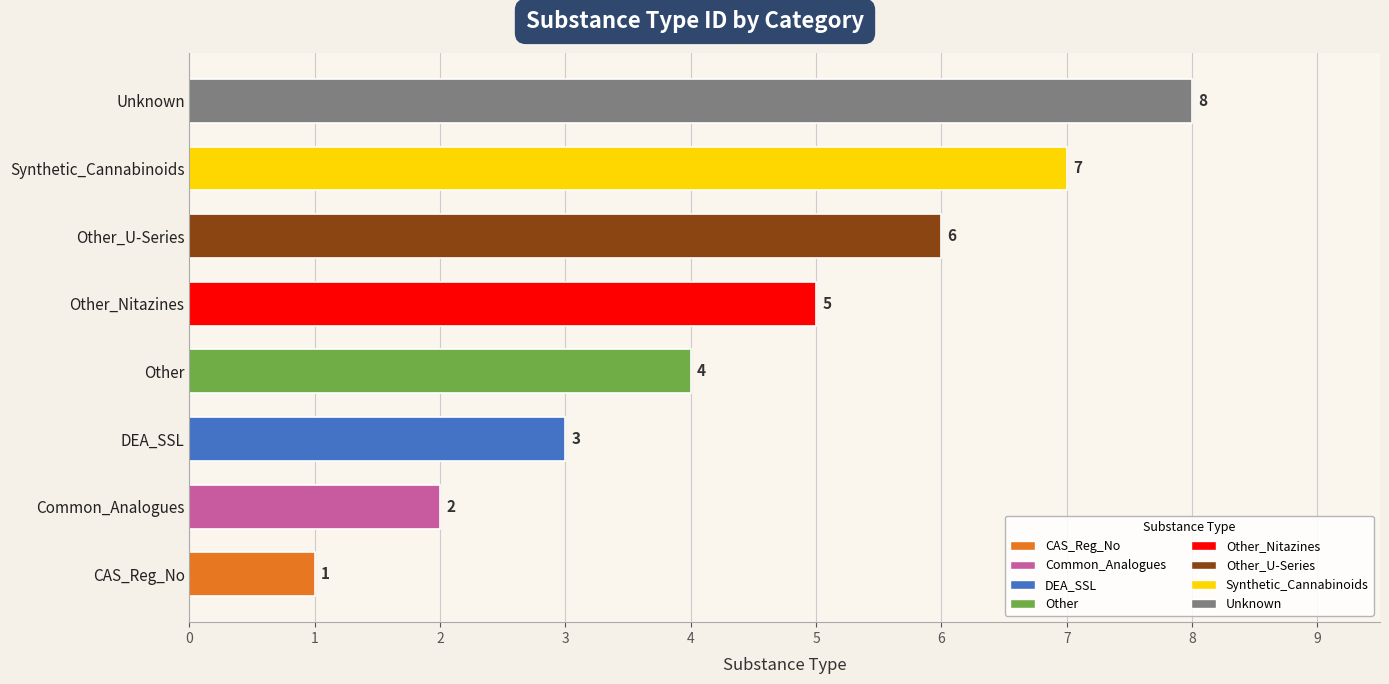

What is the difference between the values at Other_Nitazines and Other_U-Series?

1